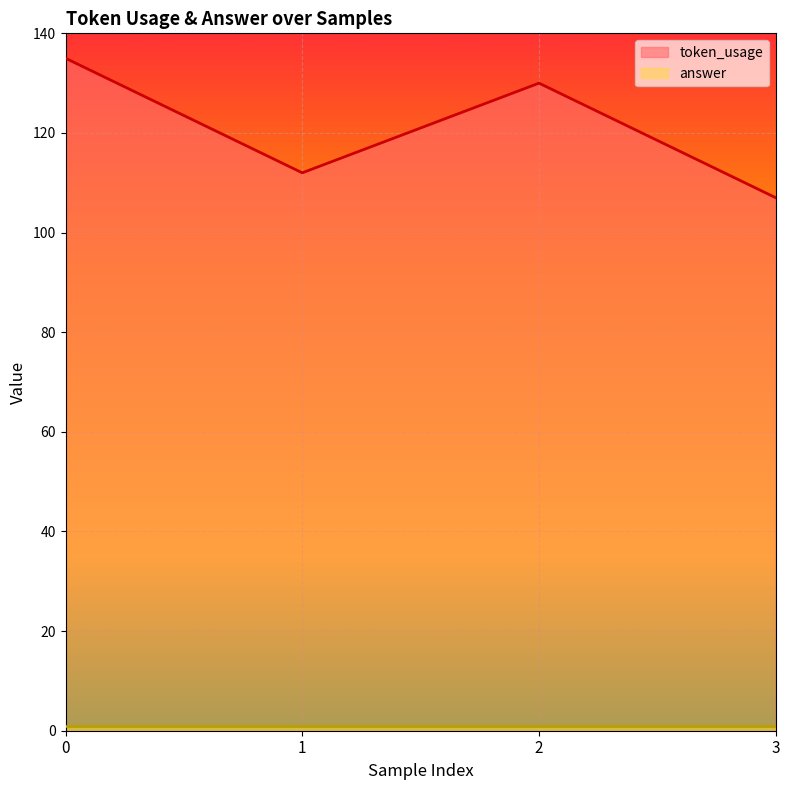

What is the difference between the second highest and second lowest values?

18